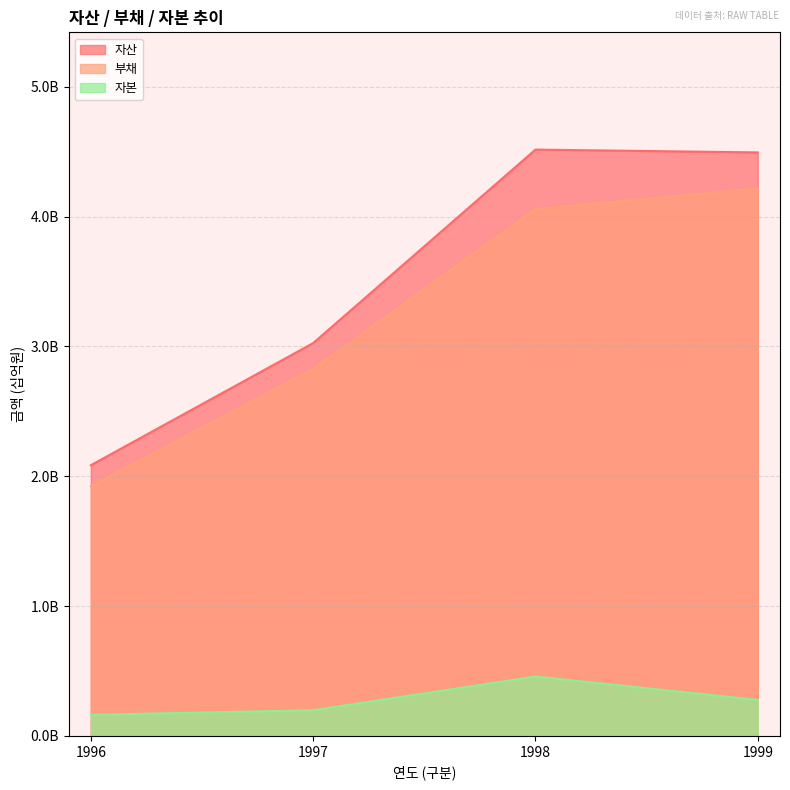

How many values in the 부채 series are below 4?

2